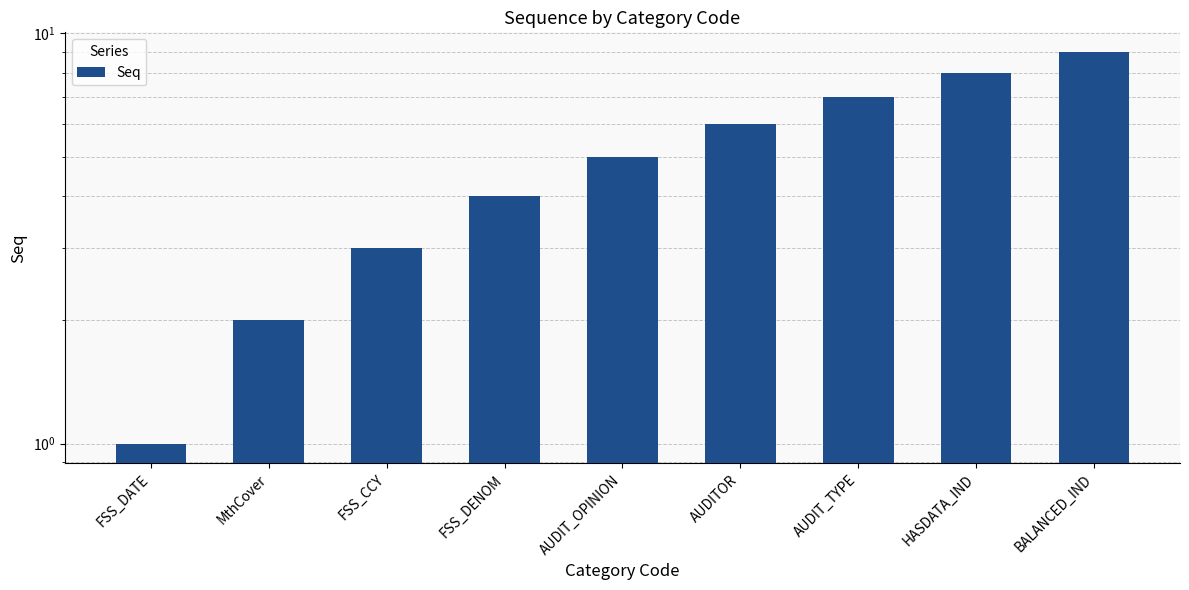

Reading left to right, list all the values displayed in this chart.

FSS_DATE=1	MthCover=2	FSS_CCY=3	FSS_DENOM=4	AUDIT_OPINION=5	AUDITOR=6	AUDIT_TYPE=7	HASDATA_IND=8	BALANCED_IND=9